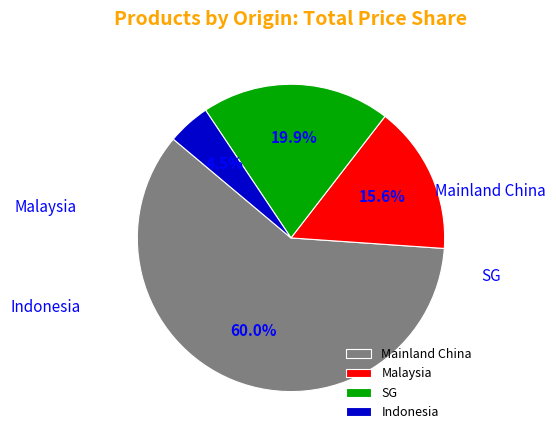

True or false: Mainland China accounts for 57% of the total.

False